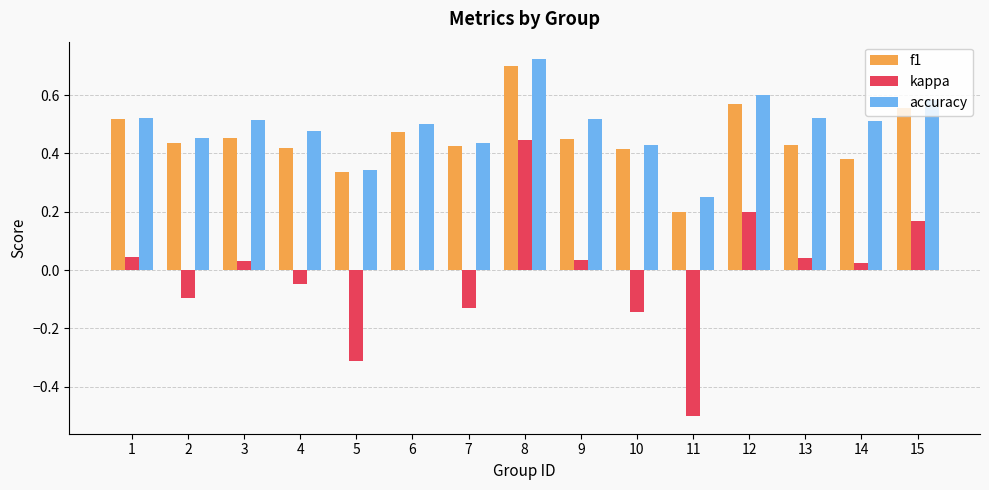

What is the sum of all f1 values?

6.8